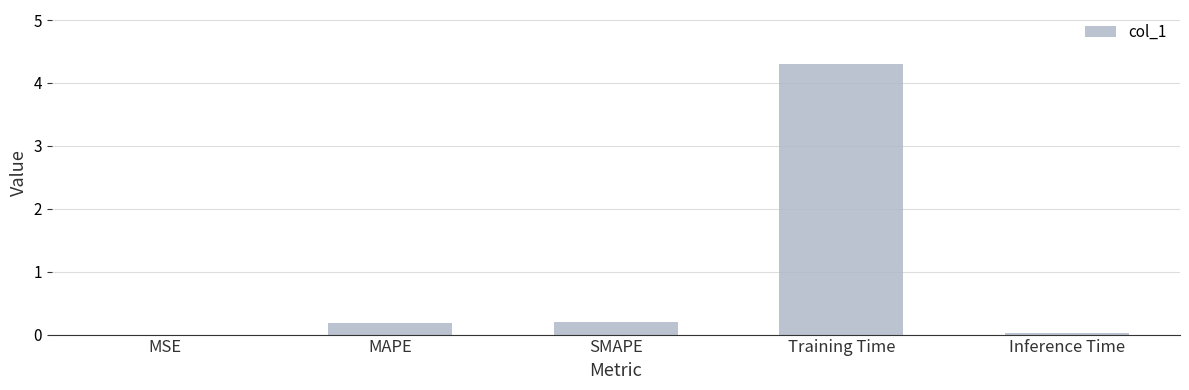

The value at MSE is 0.0. True or false?

True